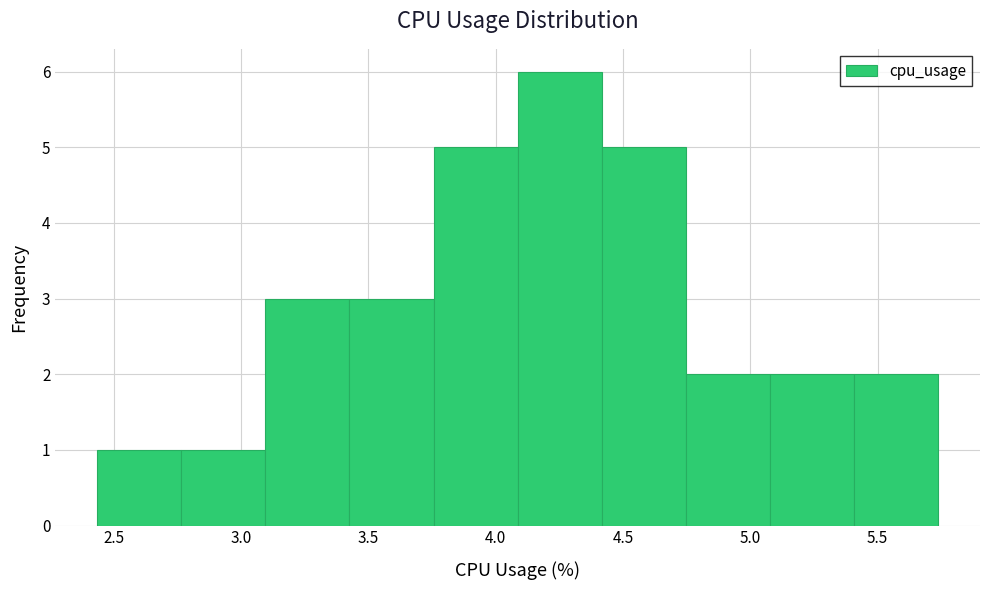

Which range on the x-axis has the tallest bar?

4.10 to 4.40